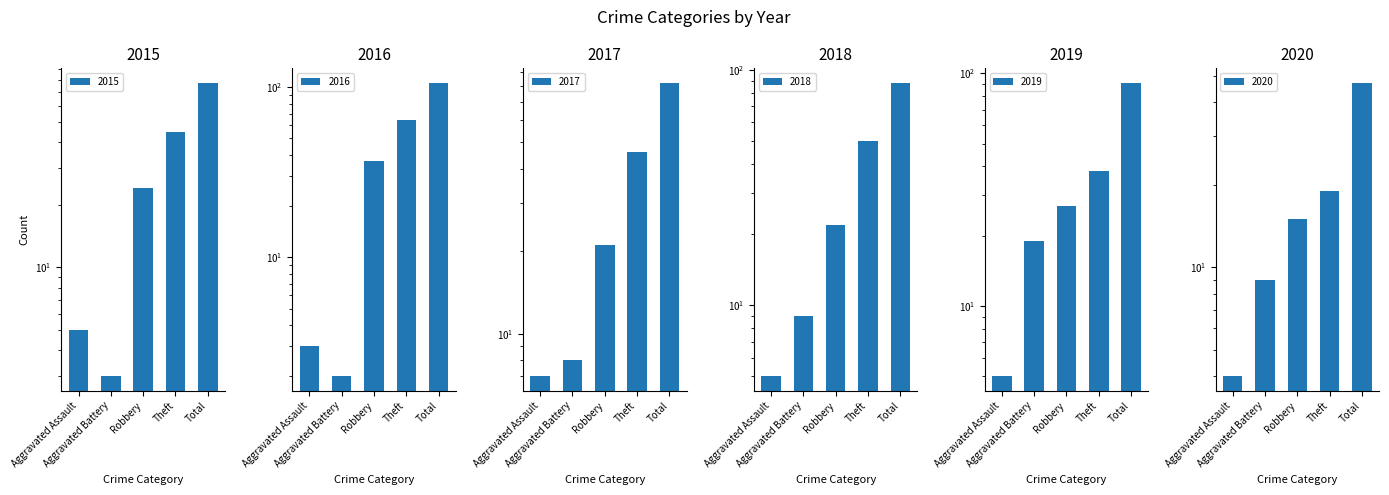

What is the difference between the 2015 values at Total and Aggravated Battery?

74